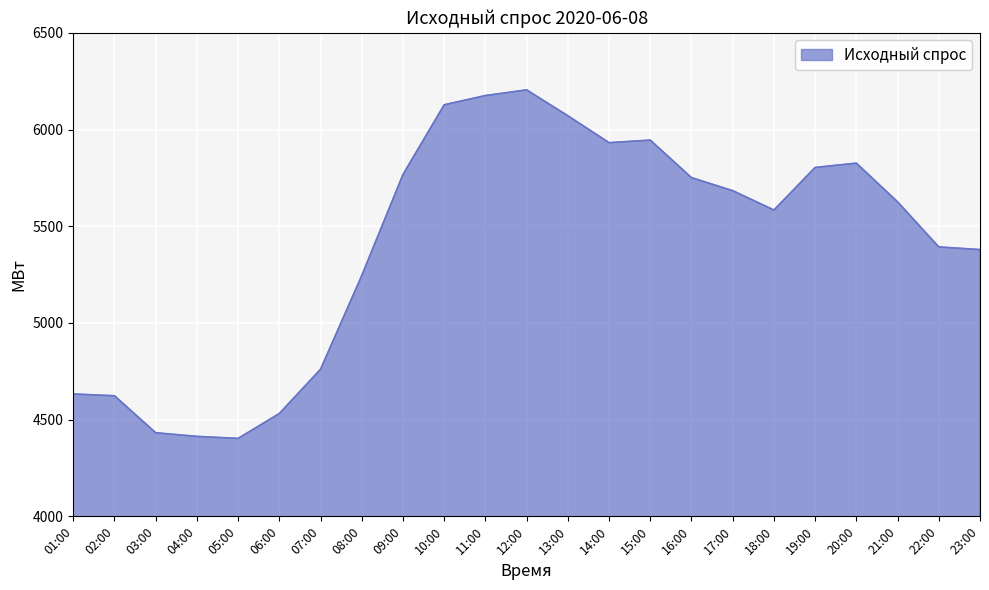

How many values exceed 5626?

12